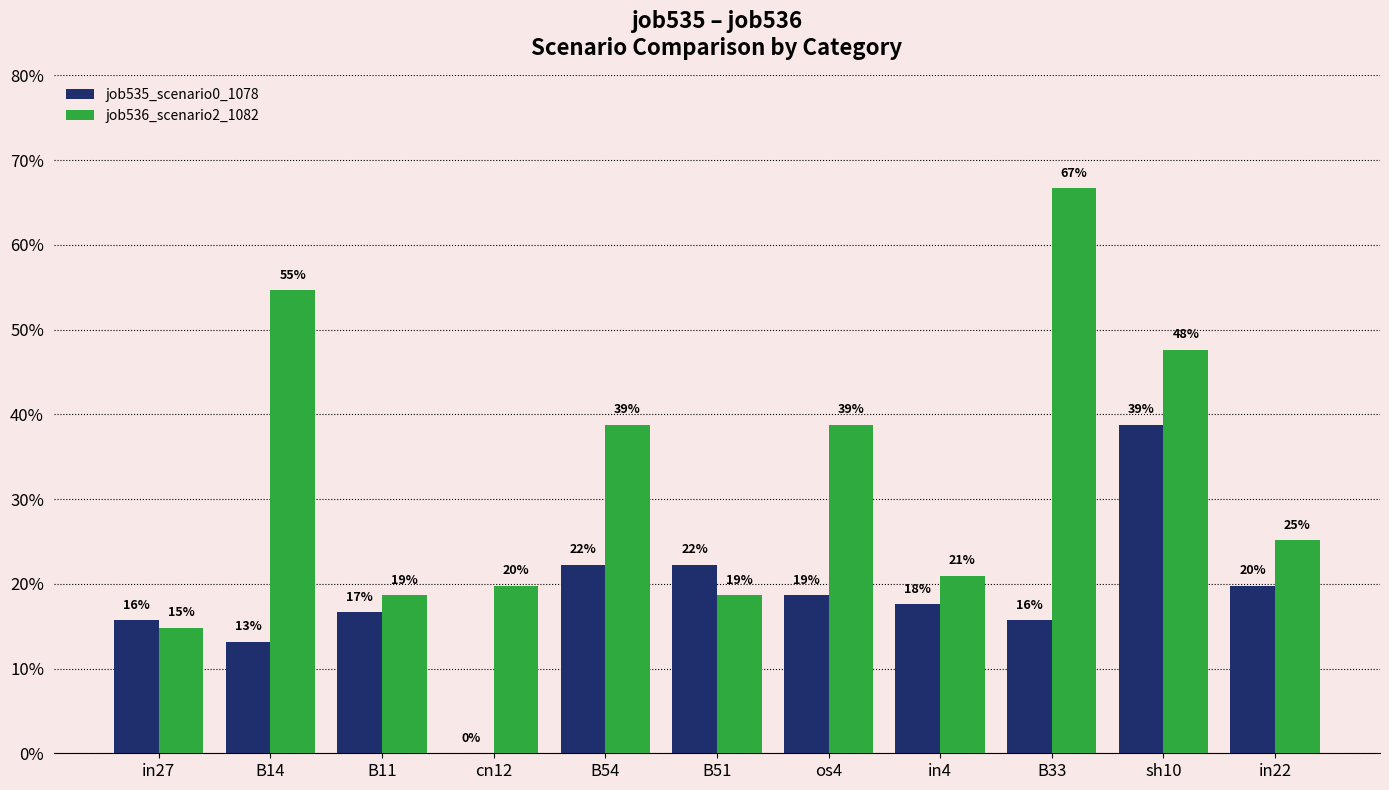

Rank the series at in22 from highest to lowest value.

job536_scenario2_1082, job535_scenario0_1078